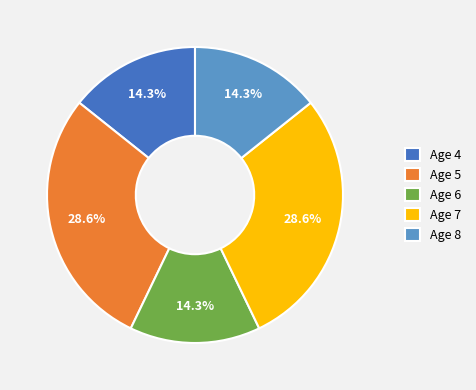

Is the sum of Age 6 and Age 8 greater than half?

No